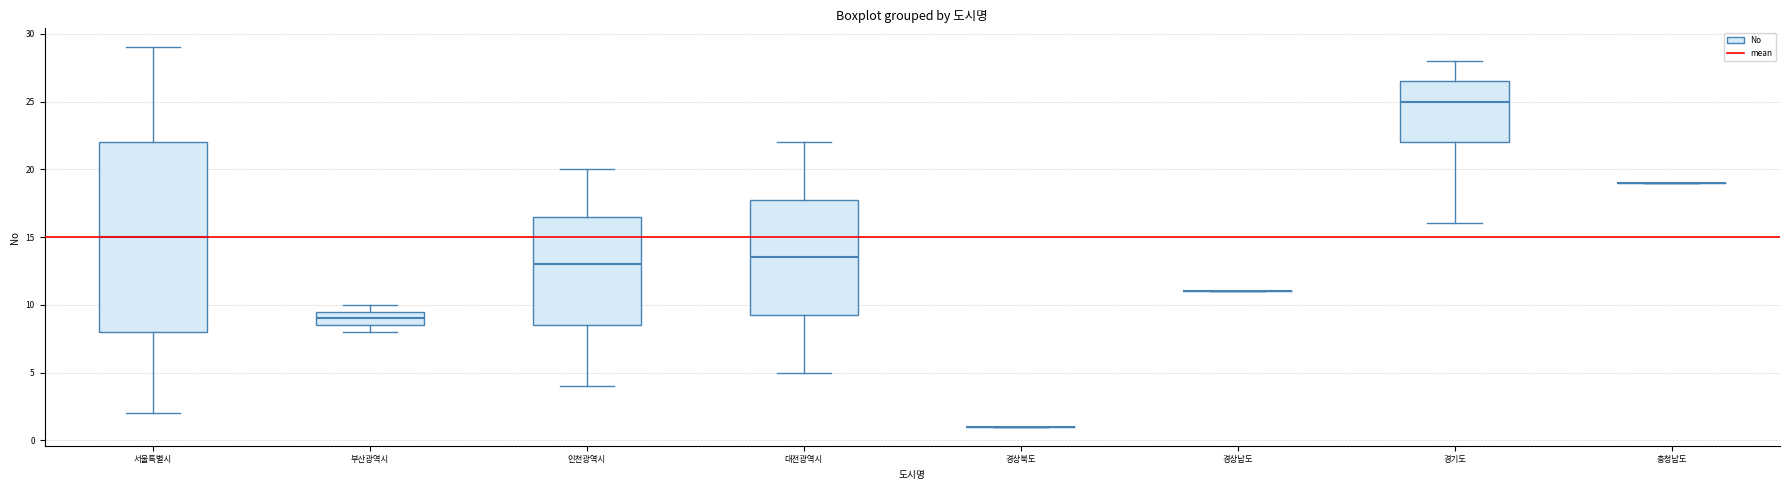

Comparing the boxes themselves (not the whiskers), which one is the tallest?

서울특별시